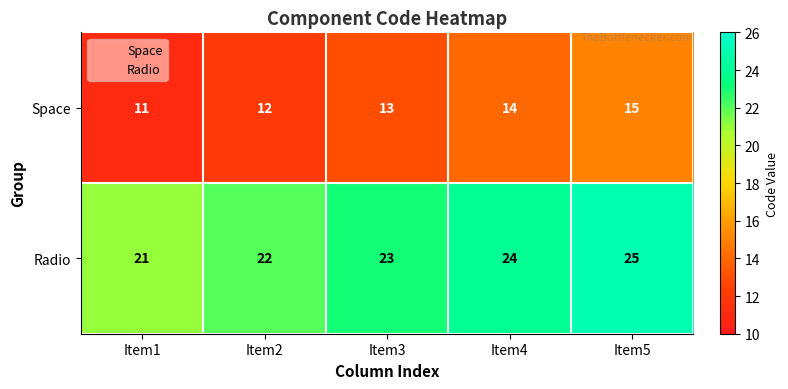

Reading left to right, list all the values displayed in this chart.

Space: Item1=11	Item2=12	Item3=13	Item4=14	Item5=15
Radio: Item1=21	Item2=22	Item3=23	Item4=24	Item5=25